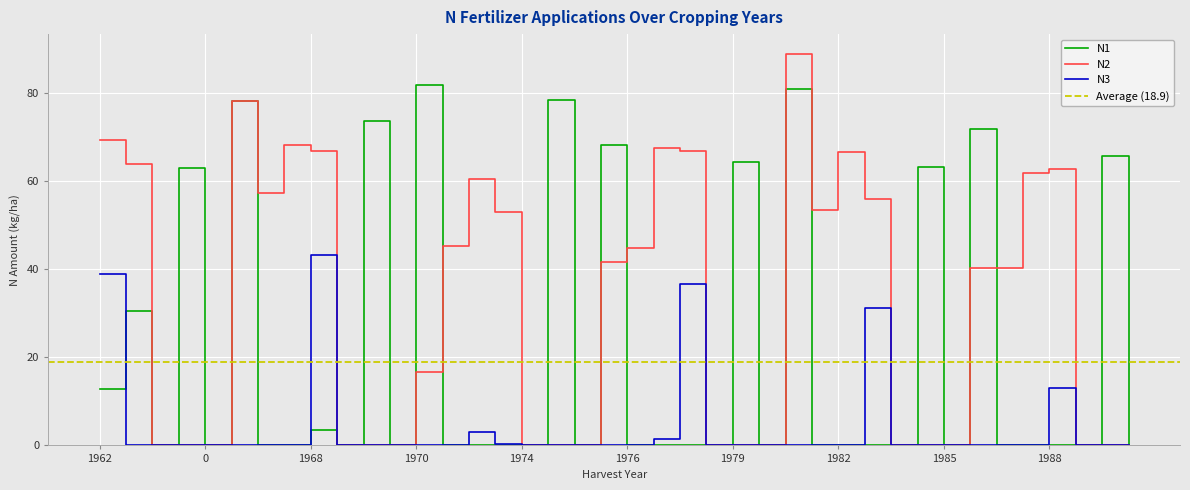

True or false: N2 and N3 intersect in this chart.

False